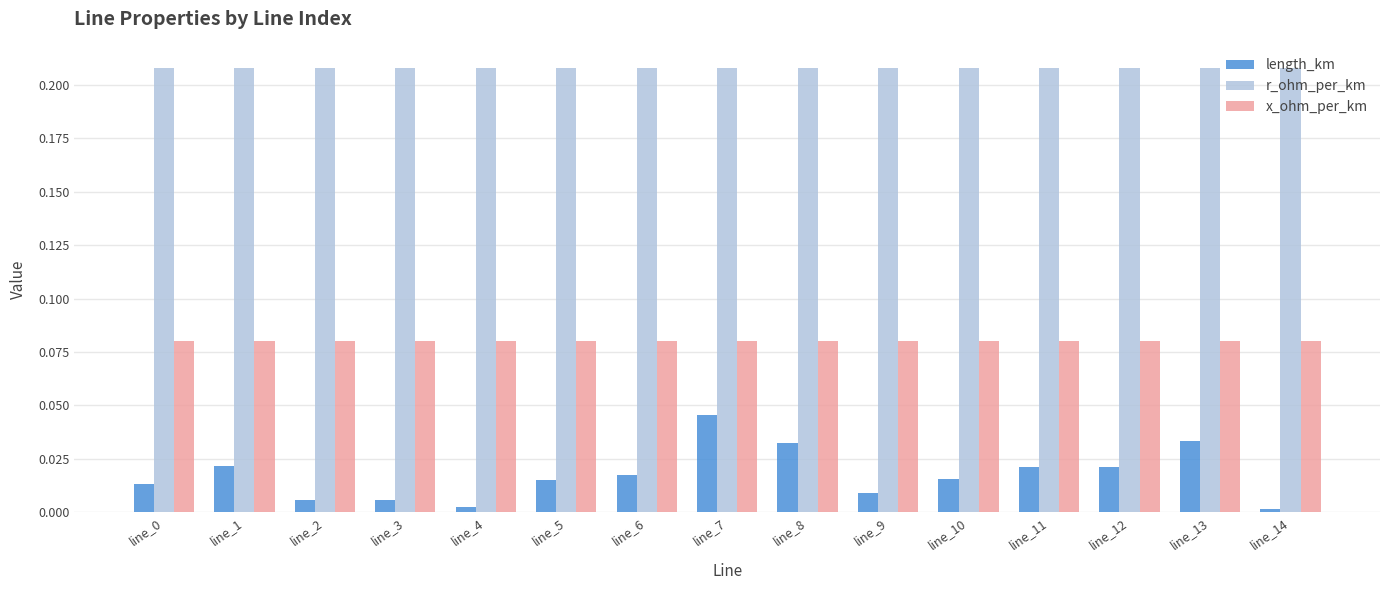

The r_ohm_per_km series shows 0.4 at line_14. True or false?

False